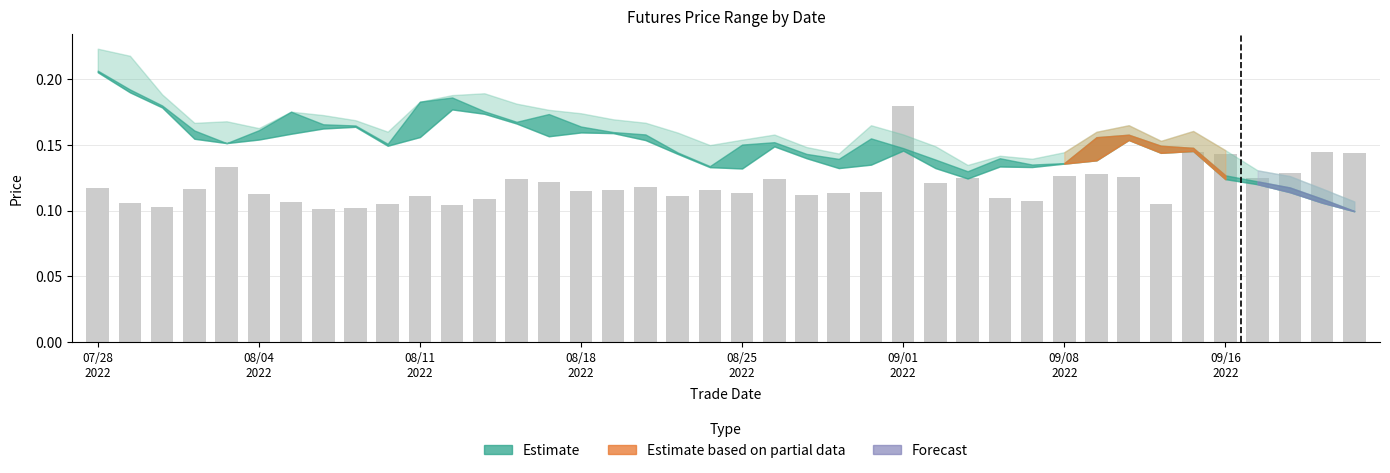

How many values are between 0 and 1?

40